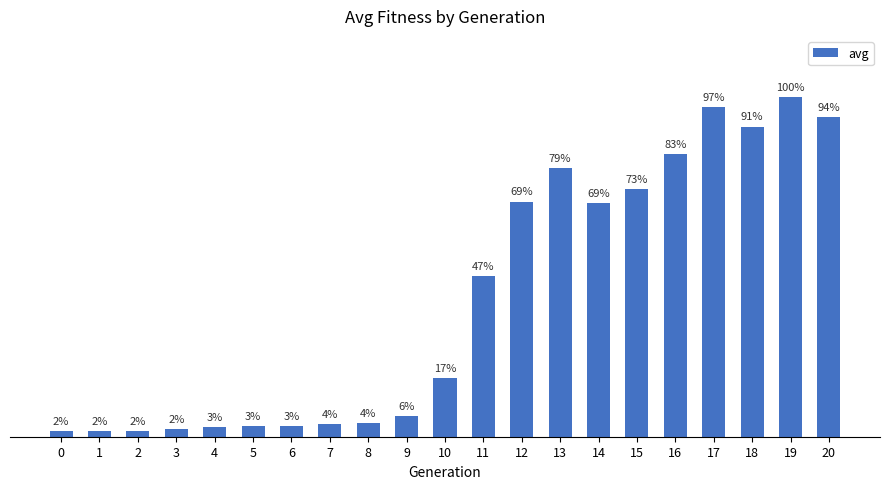

Rank the categories by value from lowest to highest.

0, 1, 2, 3, 4, 5, 6, 7, 8, 9, 10, 11, 14, 12, 15, 13, 16, 18, 20, 17, 19